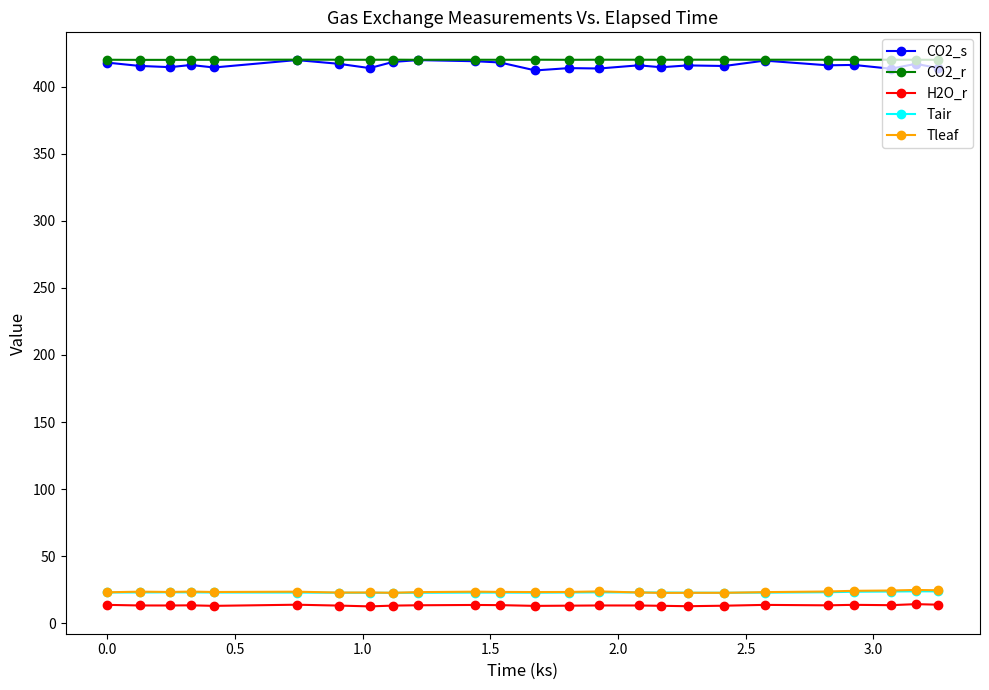

At how many categories does at least one series exceed 269?

25